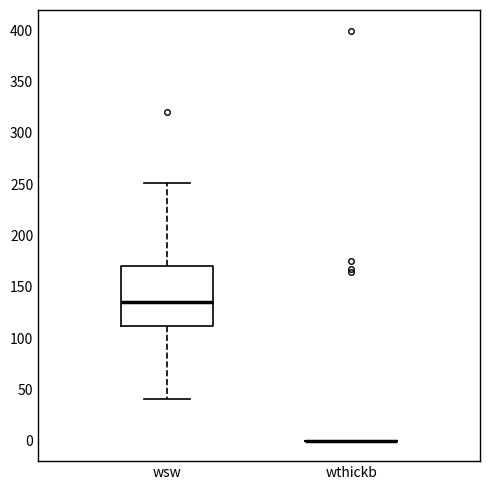

Reading left to right, transcribe this box plot: for each box, give where its median line is, the range the box spans, and where its two whiskers end, as read against the y-axis. The values are not printed on the chart, so give them approximately, as read against the axis.

wsw: median 135, box 110 to 170, whiskers 40 to 250
wthickb: box collapsed to a line at 0, whiskers 0 to 0